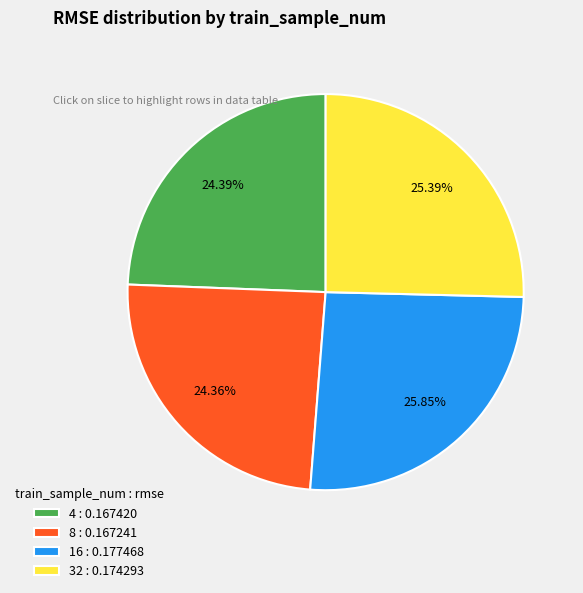

Count the number of slices in the pie.

4